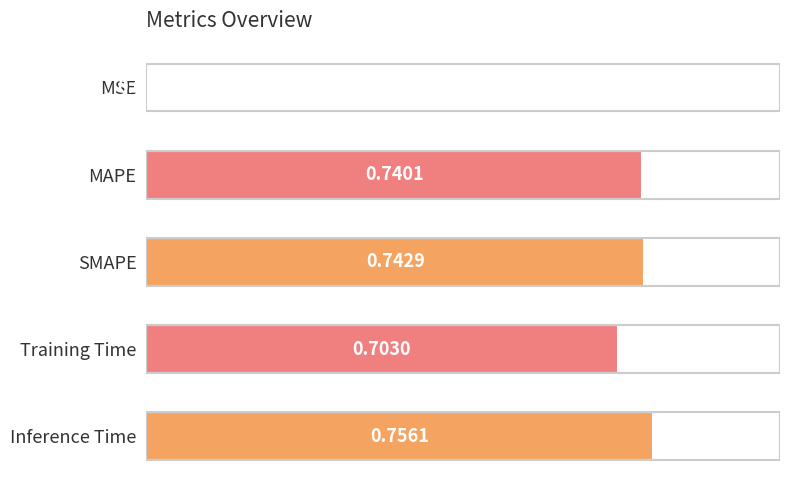

What is the change in value from Training Time to Inference Time?

+0.1